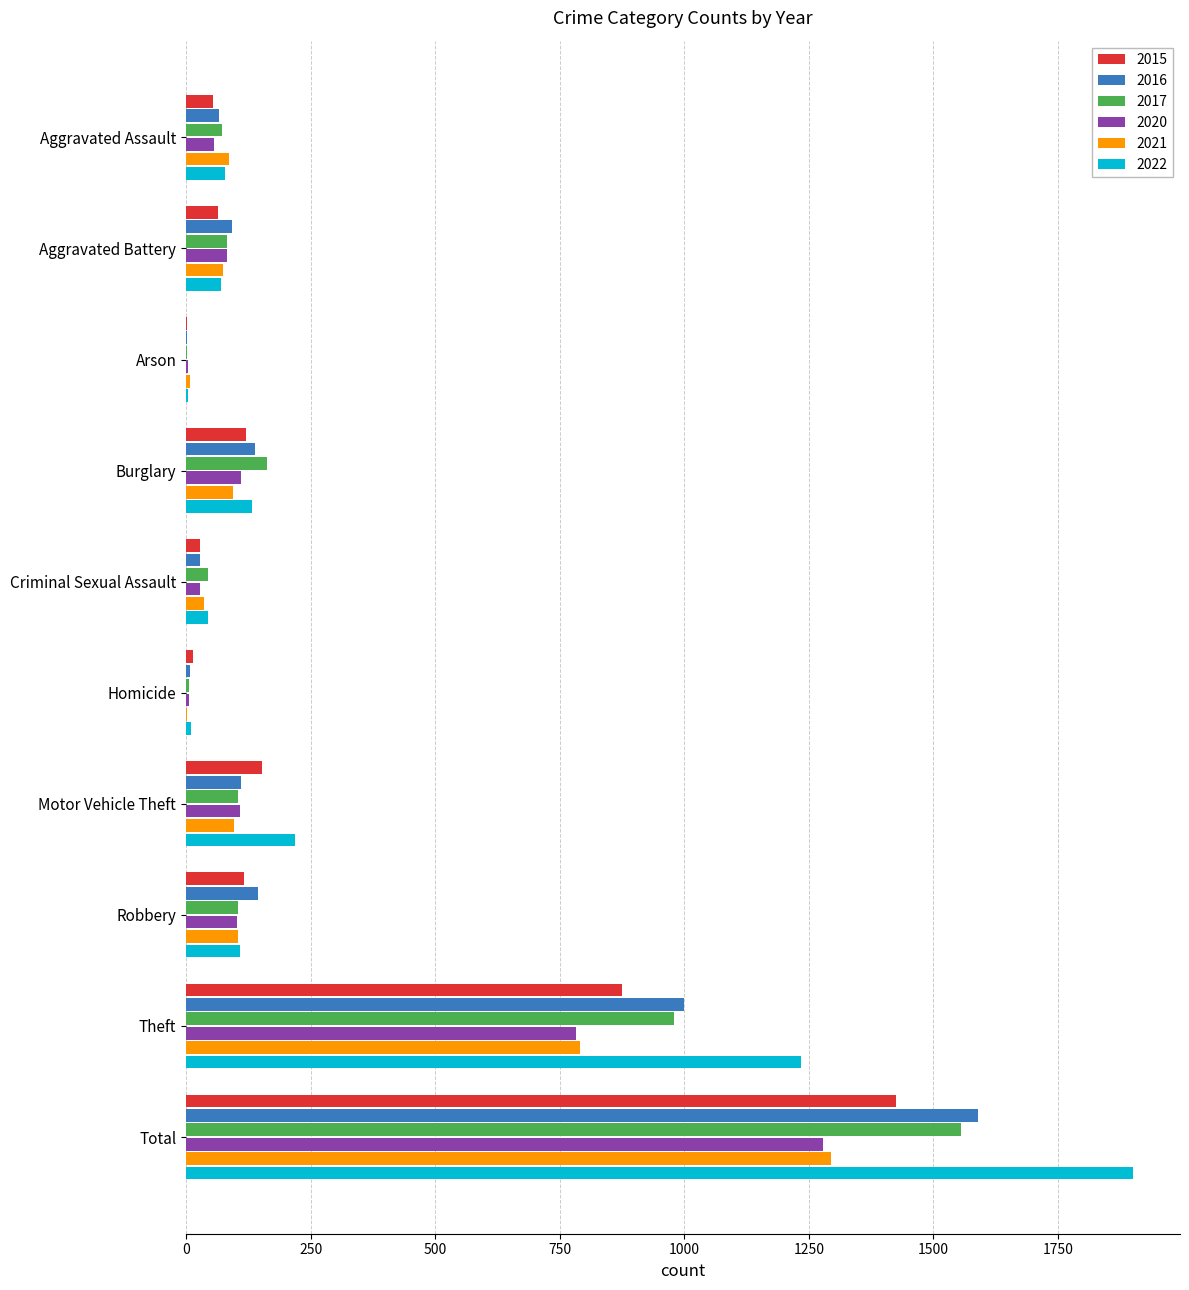

At which label does 2016 reach its peak?

Total